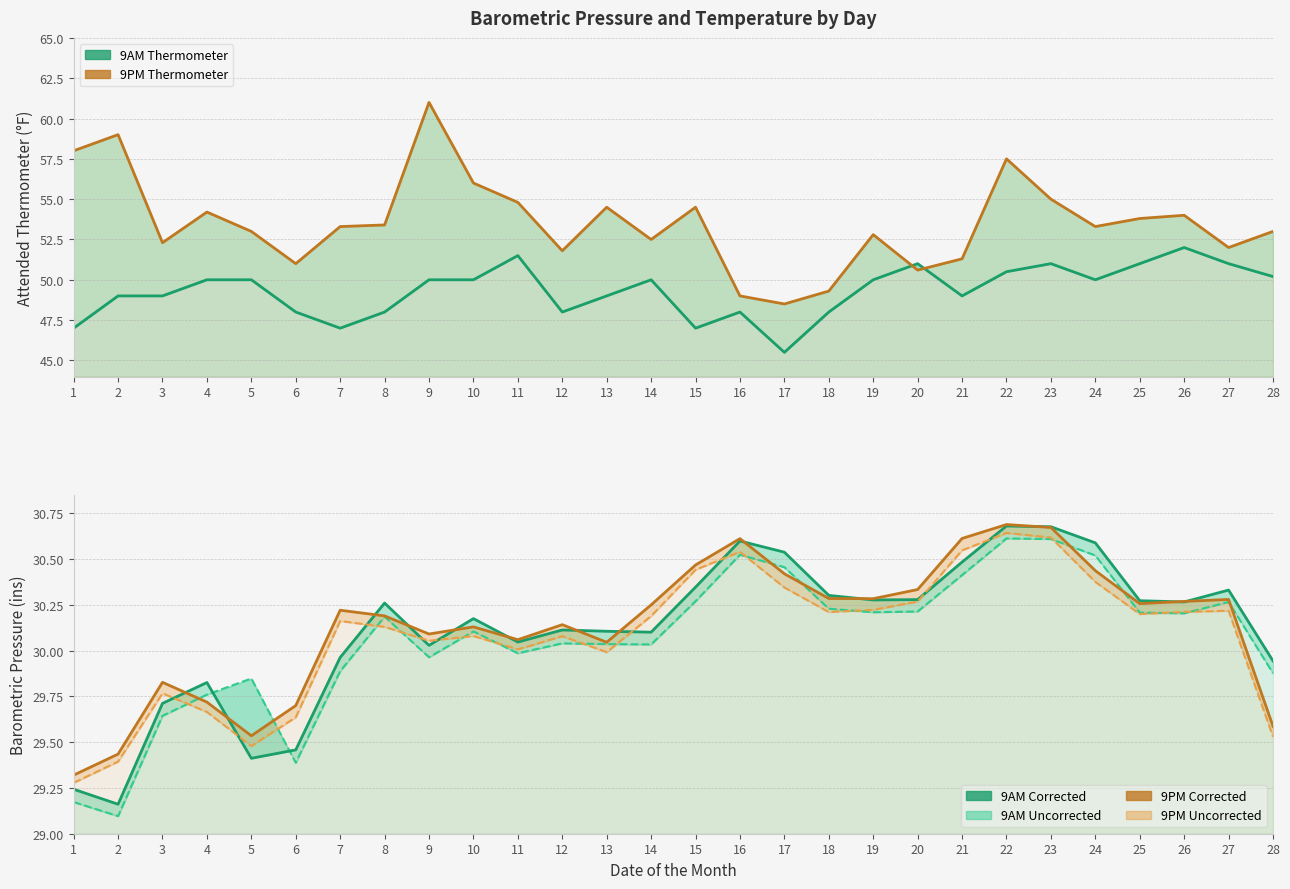

True or false: 9AM Thermometer has more than 1 interior local peaks.

True